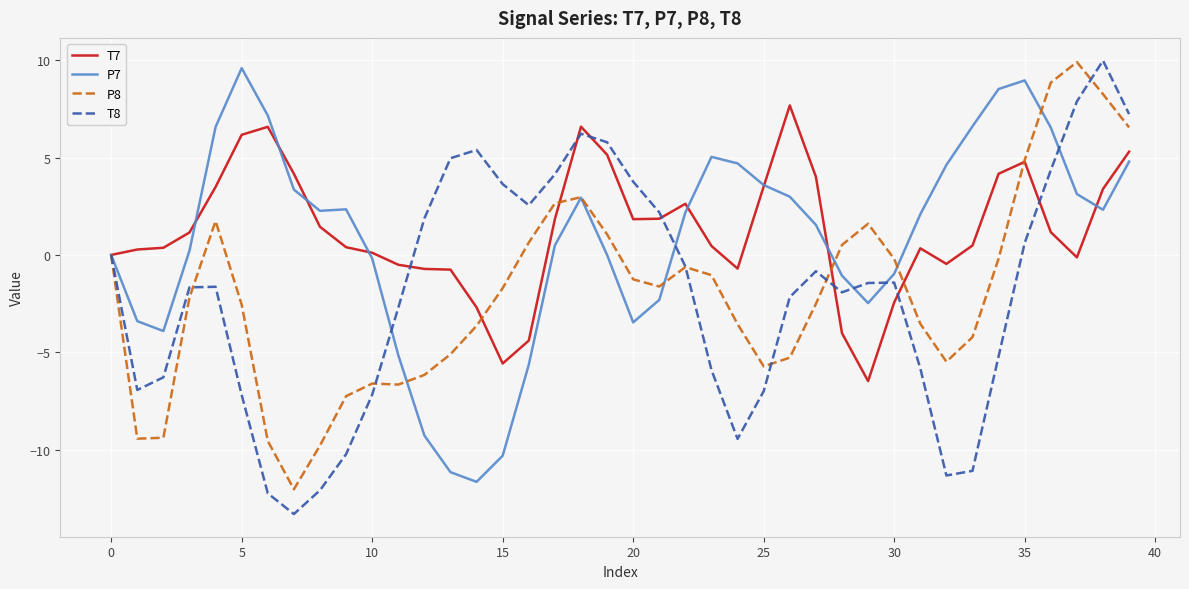

What is the minimum value for T7?

-6.5